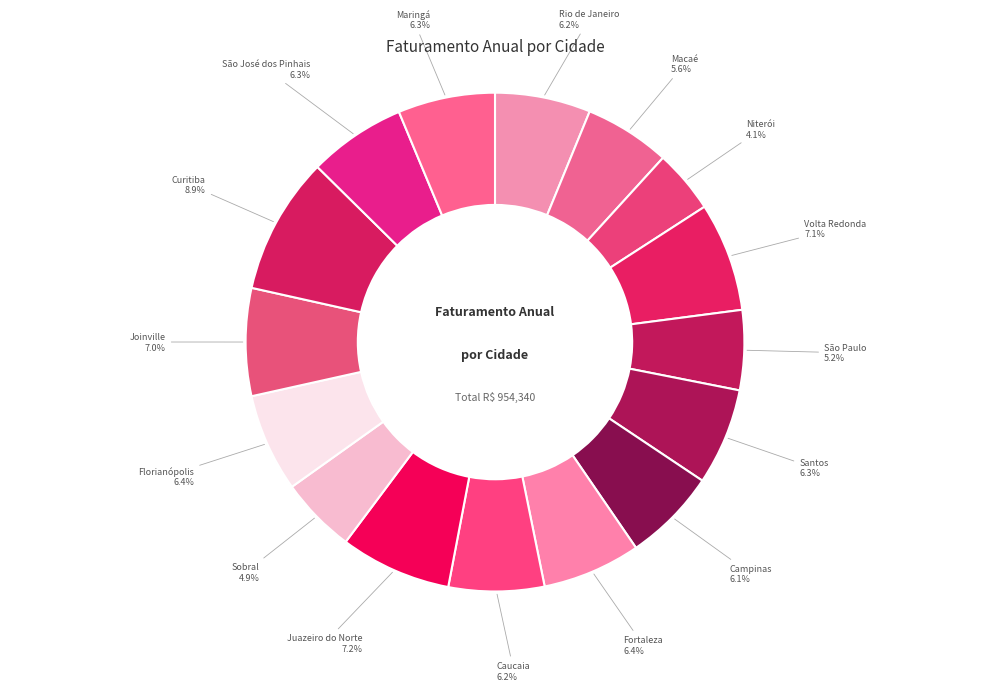

To the nearest percent, what is the average slice percentage?

6%